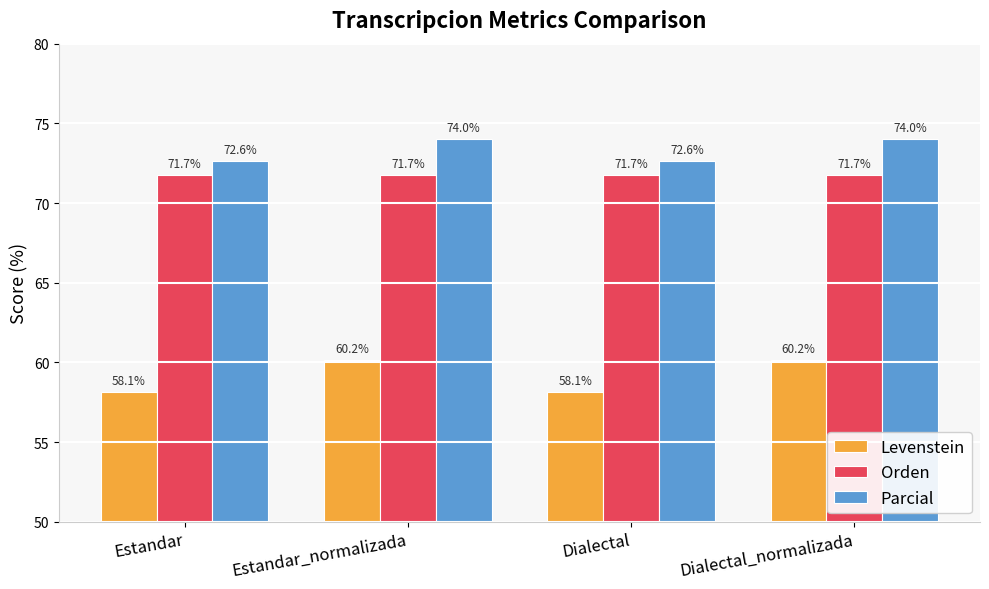

What is the minimum value for Orden?

71.7